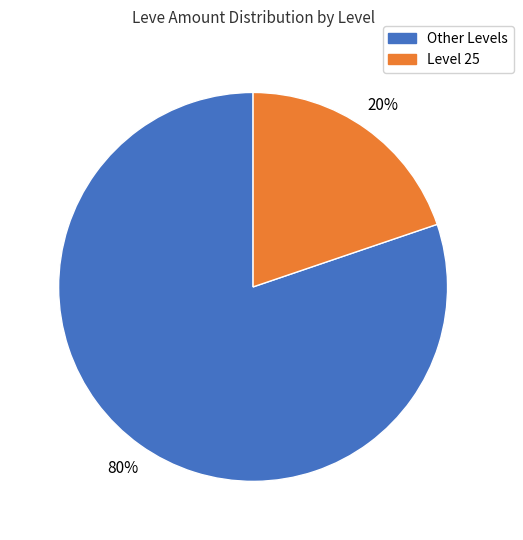

Is there any slice that represents more than half of the pie?

Yes